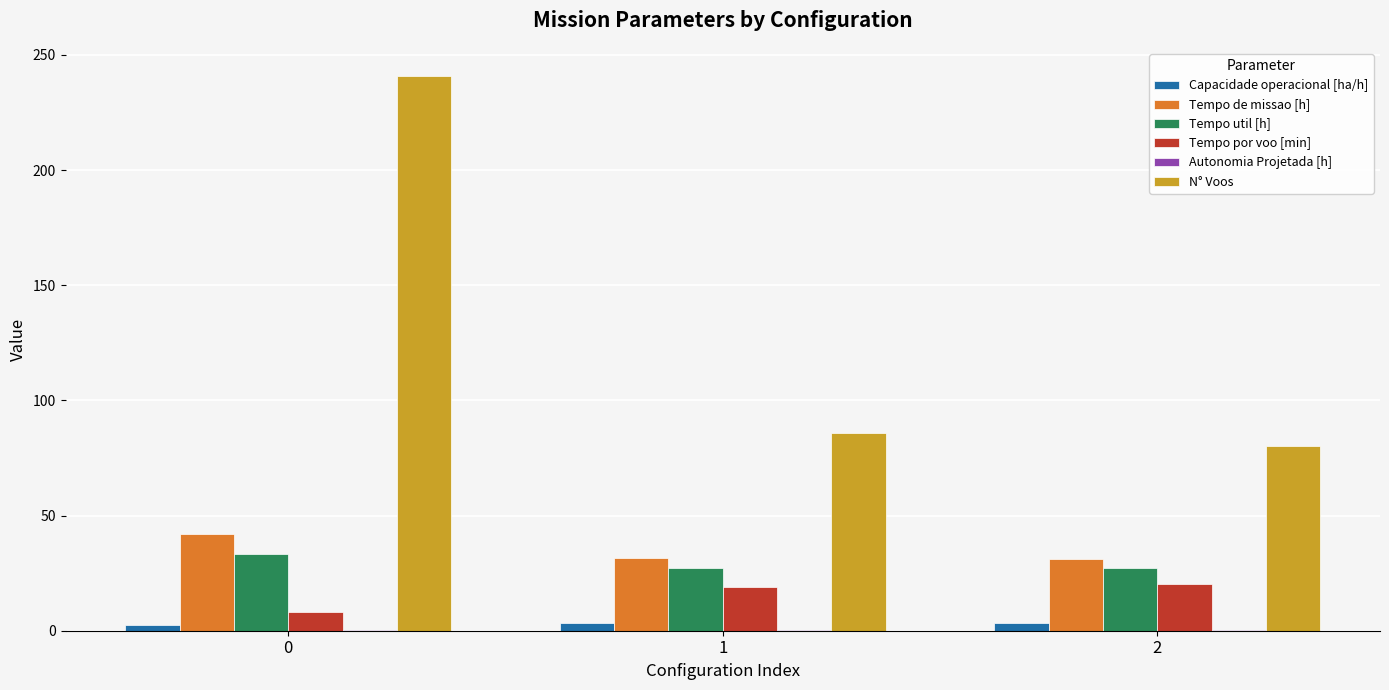

Is the value of Tempo por voo [min] at 1 greater than the value of Tempo de missao [h] at 1?

No